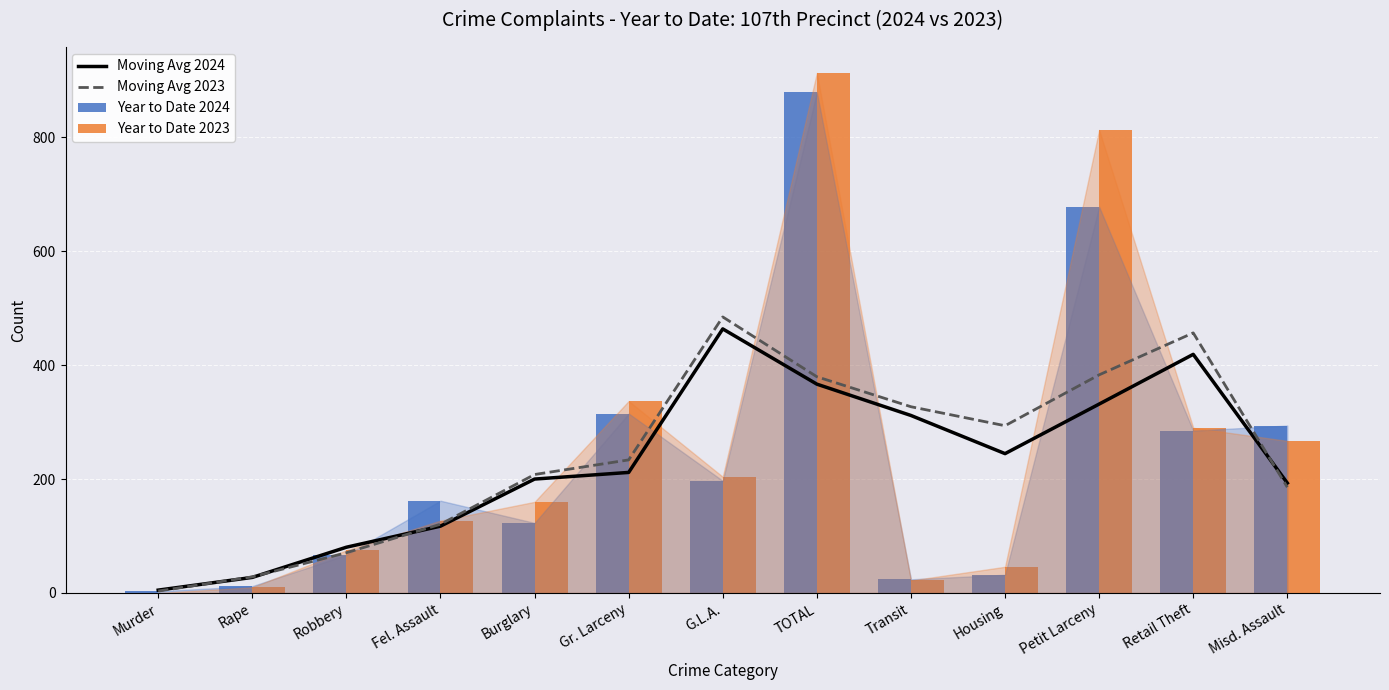

What is the label of the 1st bar from the left?

Murder